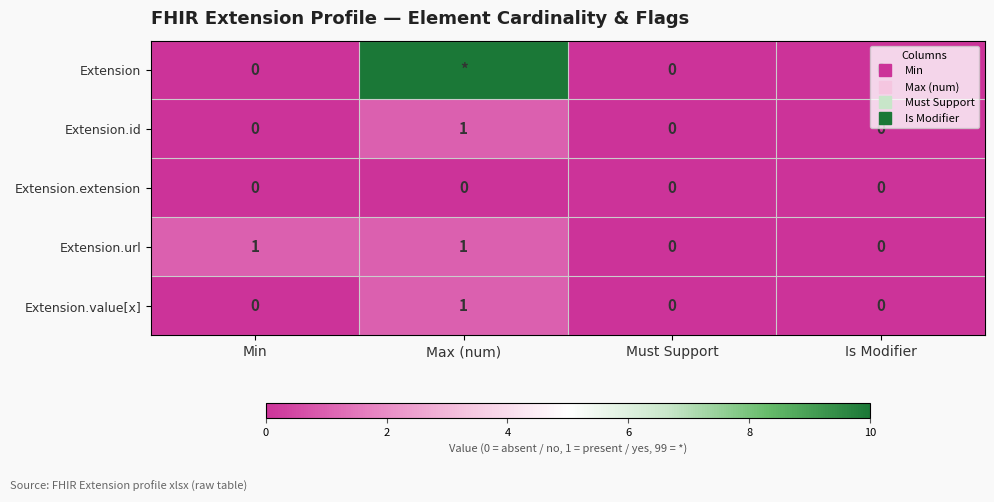

What is the sum of all Extension.id values?

1